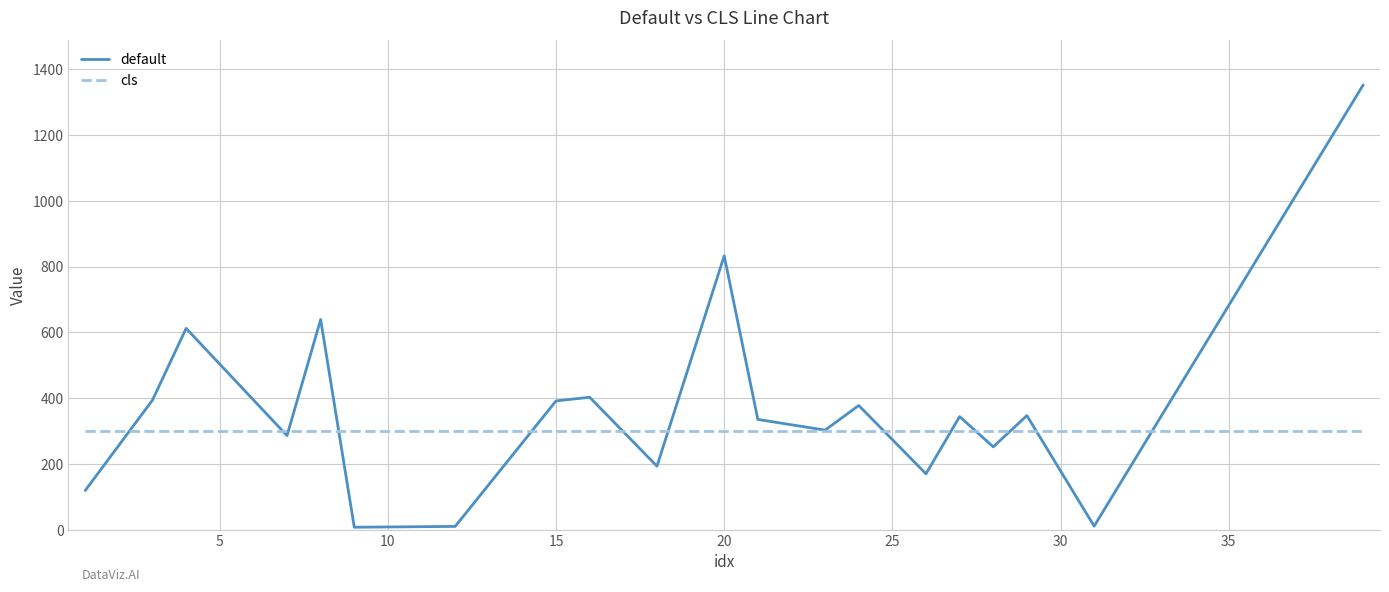

Which series has the widest spread of values?

default